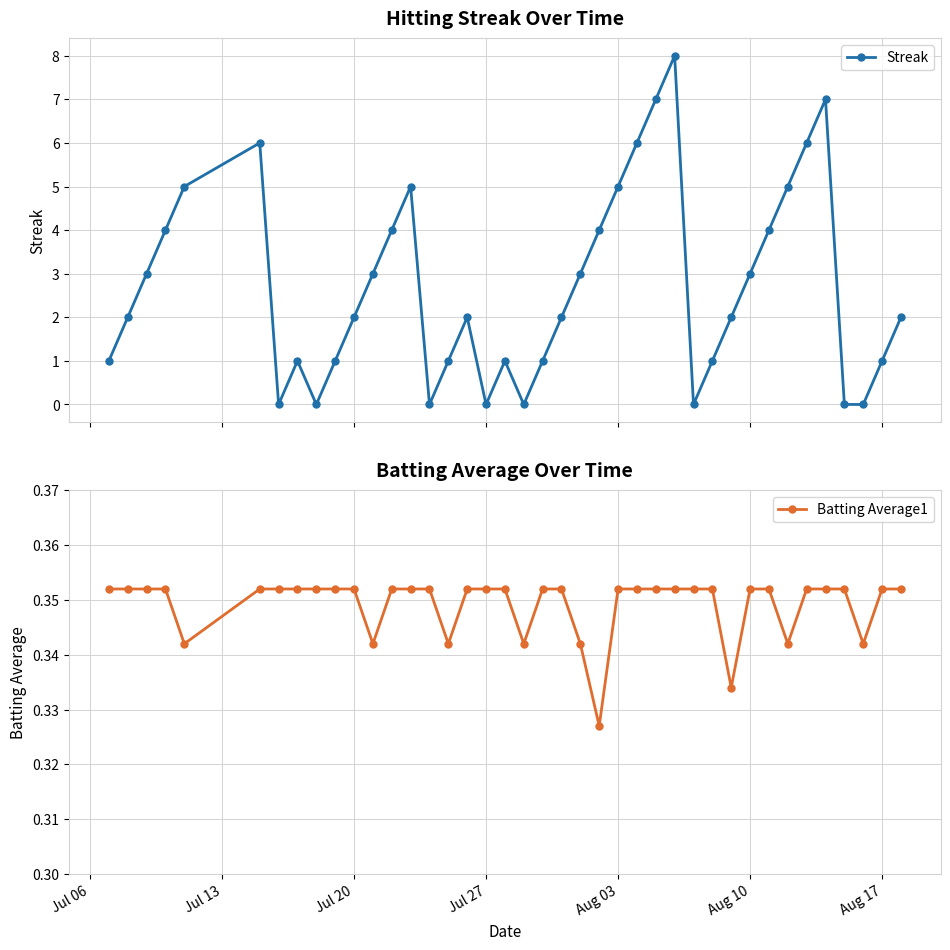

Count the Batting Average1 values in the range 0 to 1.

40